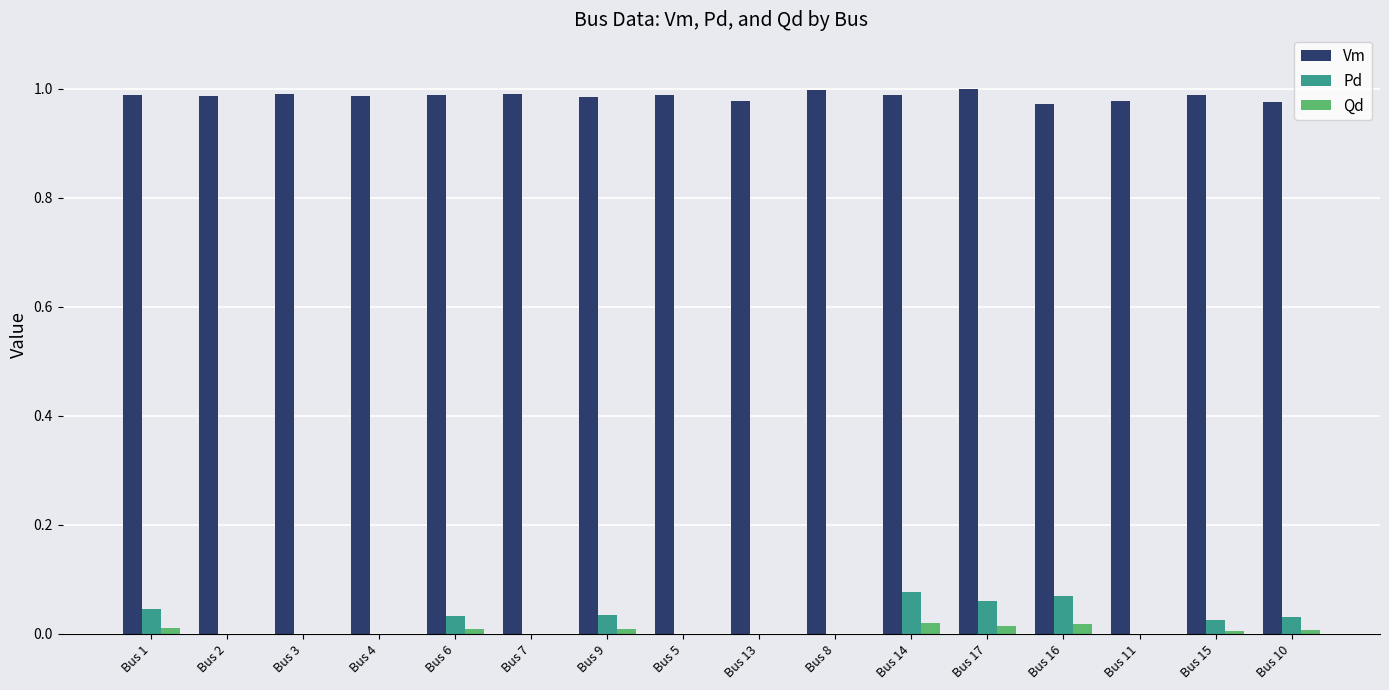

Which series has the largest total across all categories?

Vm